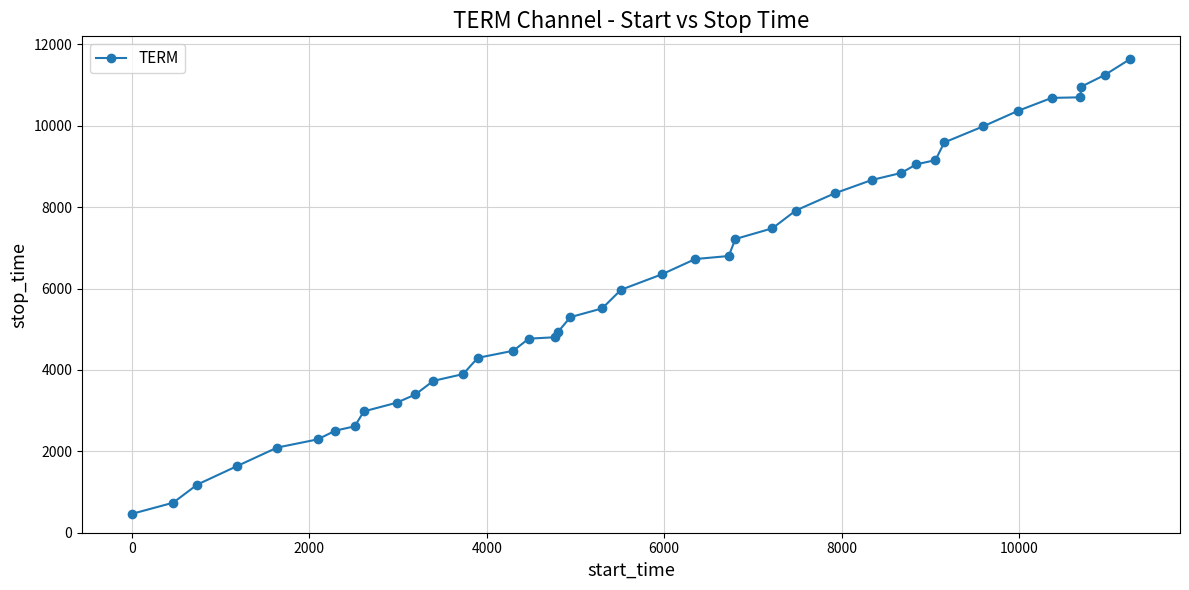

What is the difference between the maximum and second lowest values?

10903